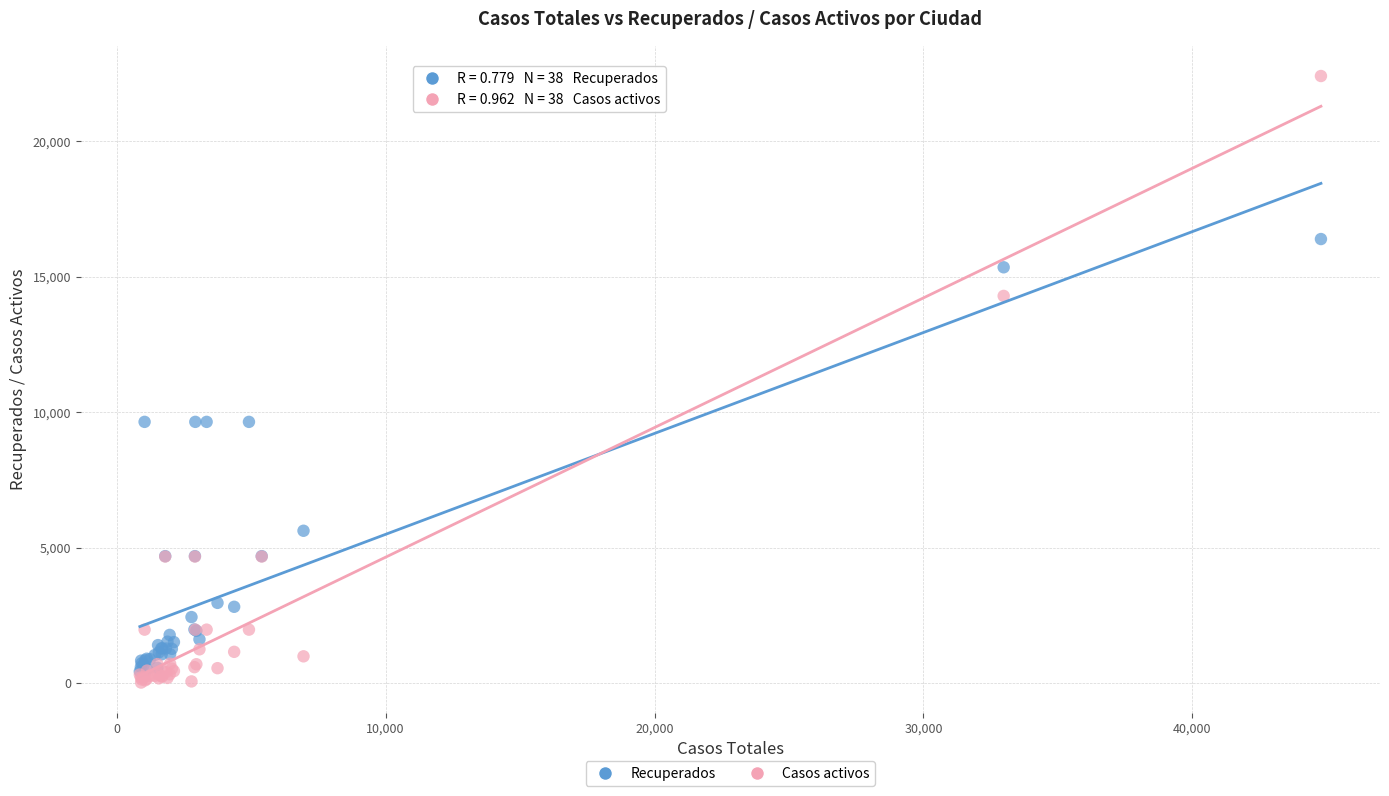

What are all the series names shown in the legend?

Recuperados, Casos activos